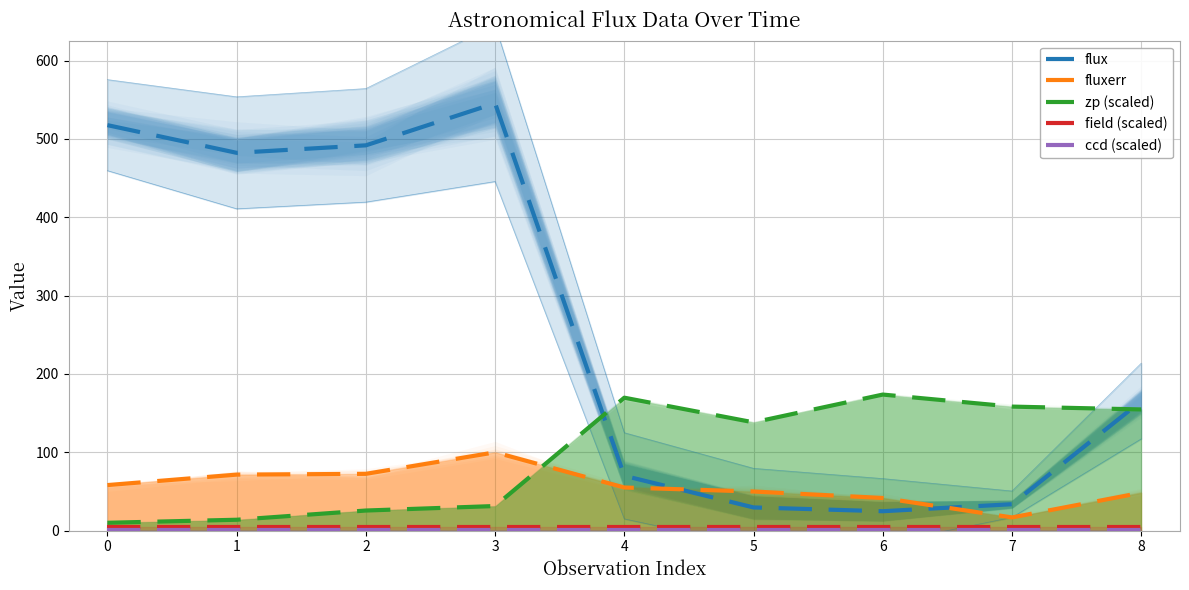

How many series are shown in this chart?

5